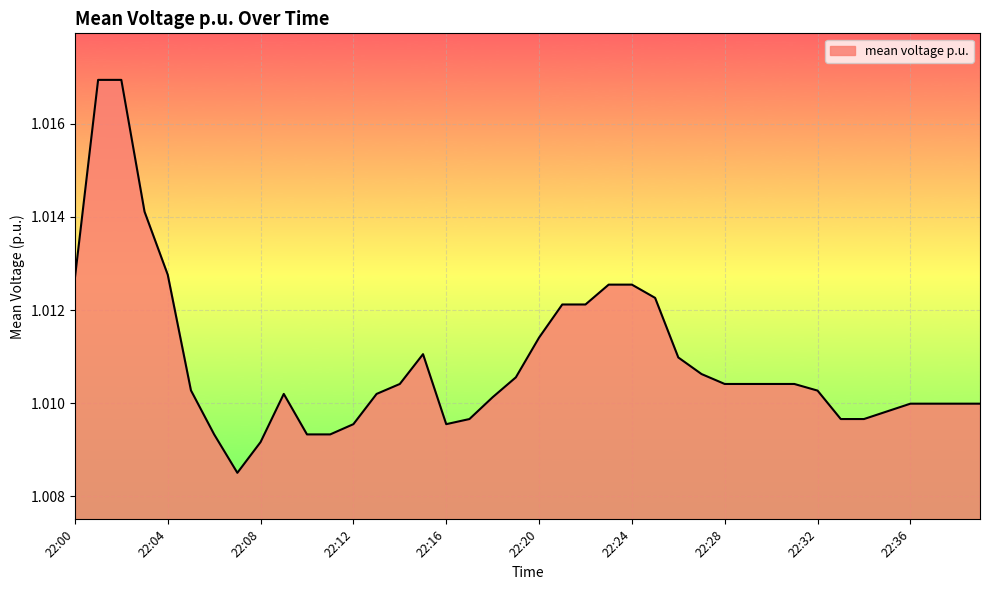

Reading left to right, transcribe all the data shown in this chart.

22:00=1.0	22:01=1.0	22:02=1.0	22:03=1.0	22:04=1.0	22:05=1.0	22:06=1.0	22:07=1.0	22:08=1.0	22:09=1.0	22:10=1.0	22:11=1.0	22:12=1.0	22:13=1.0	22:14=1.0	22:15=1.0	22:16=1.0	22:17=1.0	22:18=1.0	22:19=1.0	22:20=1.0	22:21=1.0	22:22=1.0	22:23=1.0	22:24=1.0	22:25=1.0	22:26=1.0	22:27=1.0	22:28=1.0	22:29=1.0	22:30=1.0	22:31=1.0	22:32=1.0	22:33=1.0	22:34=1.0	22:35=1.0	22:36=1.0	22:37=1.0	22:38=1.0	22:39=1.0